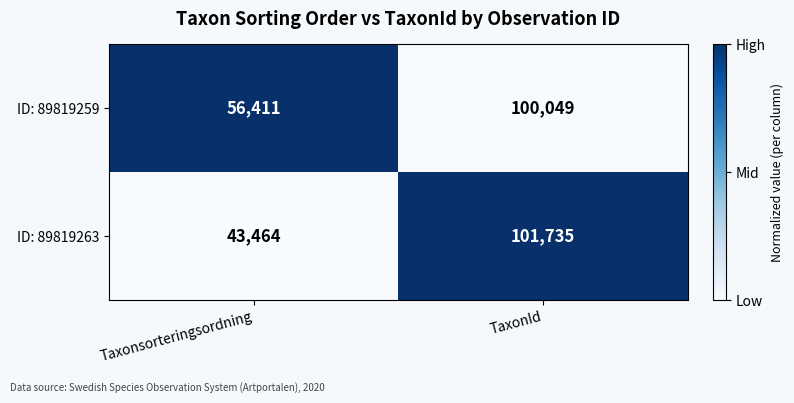

At which label is ID: 89819263 closest to 72599?

Taxonsorteringsordning